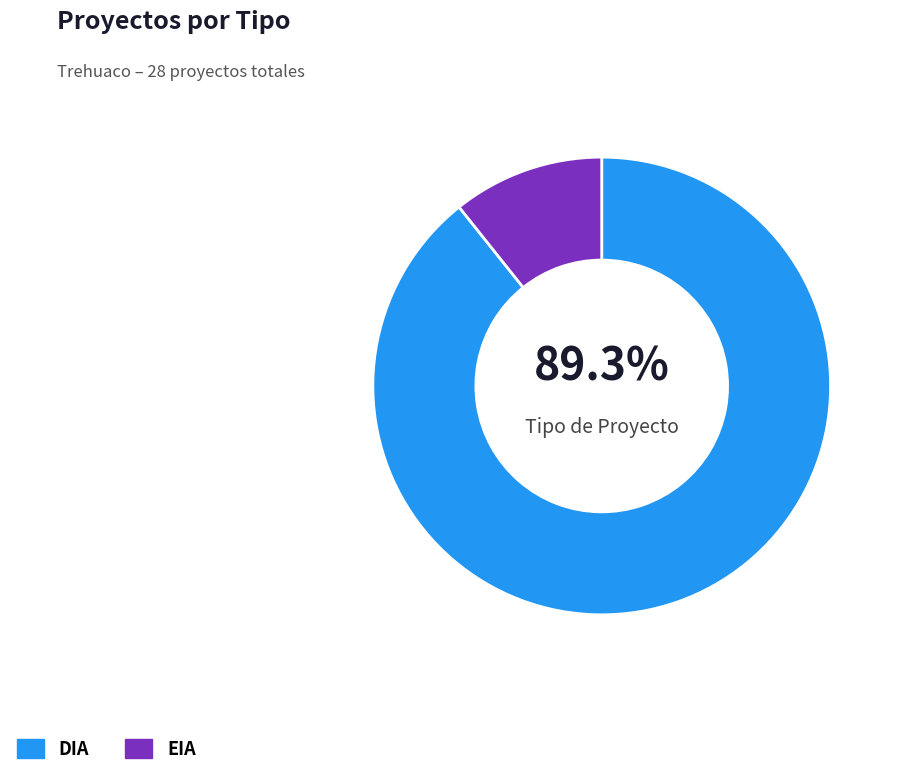

Is there a majority slice in this chart?

Yes